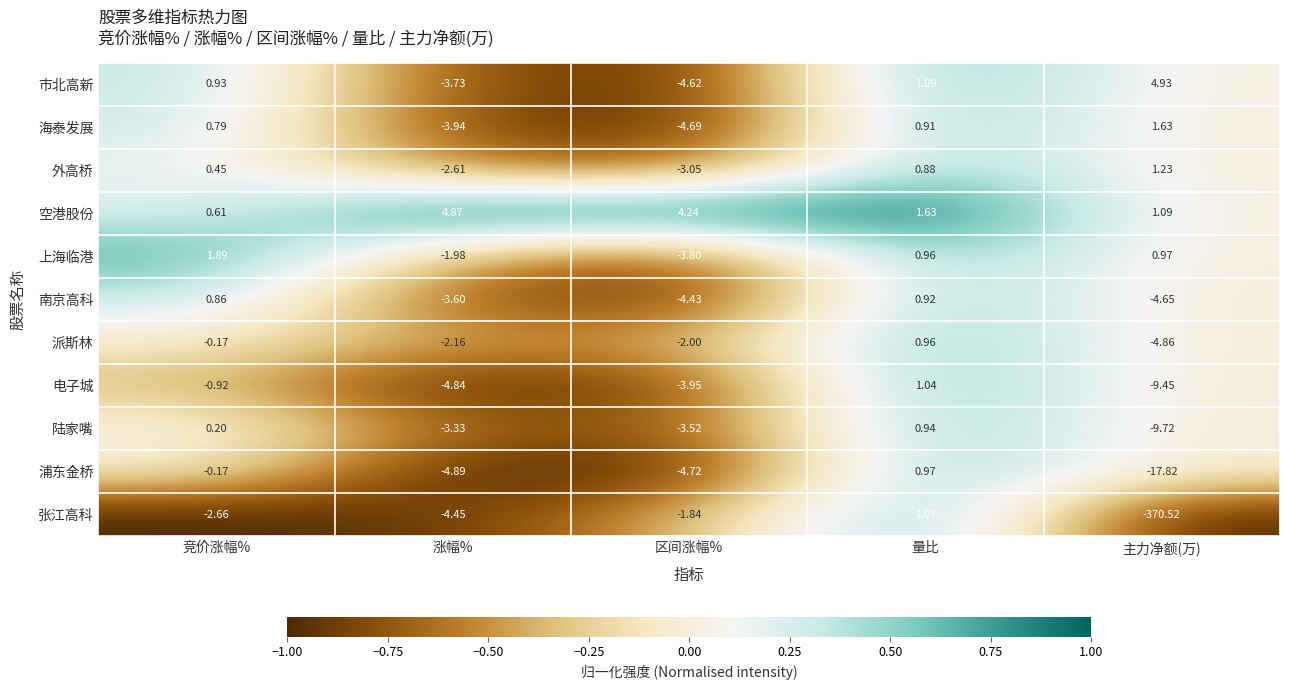

At which category is the sum across all series the highest?

量比